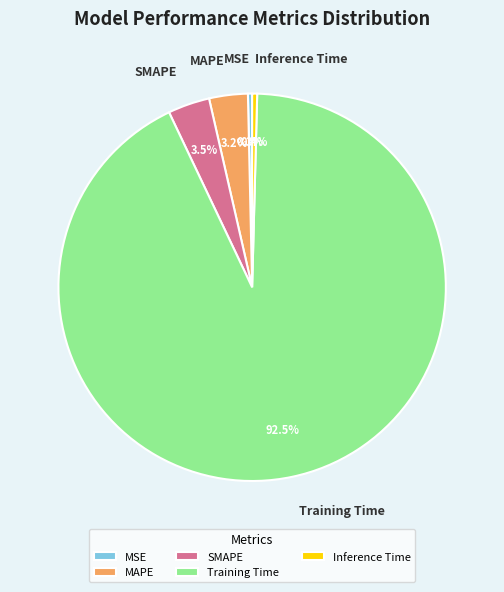

Between SMAPE and MSE, which is larger?

SMAPE